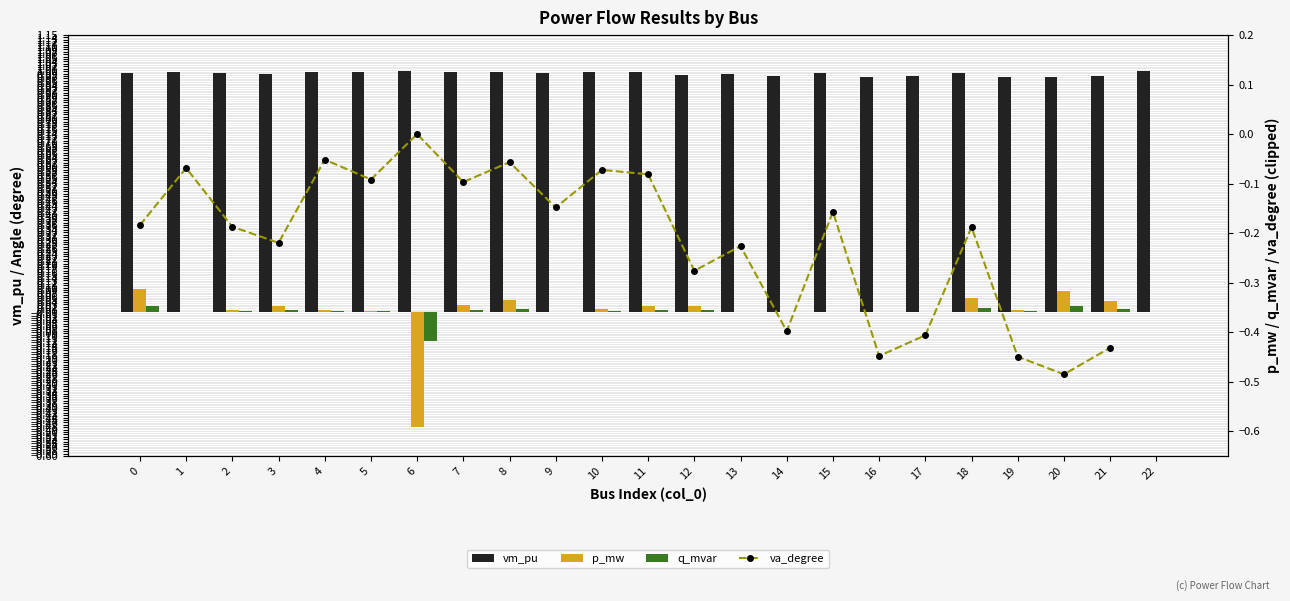

How many values in va_degree are below zero?

21